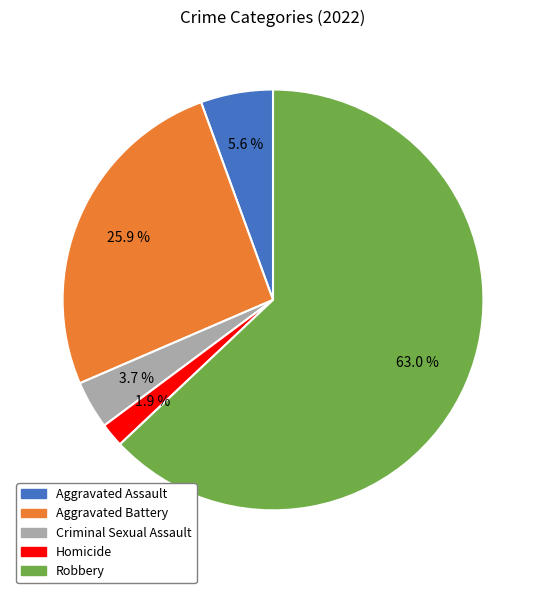

True or false: Aggravated Battery accounts for 26% of the total.

True